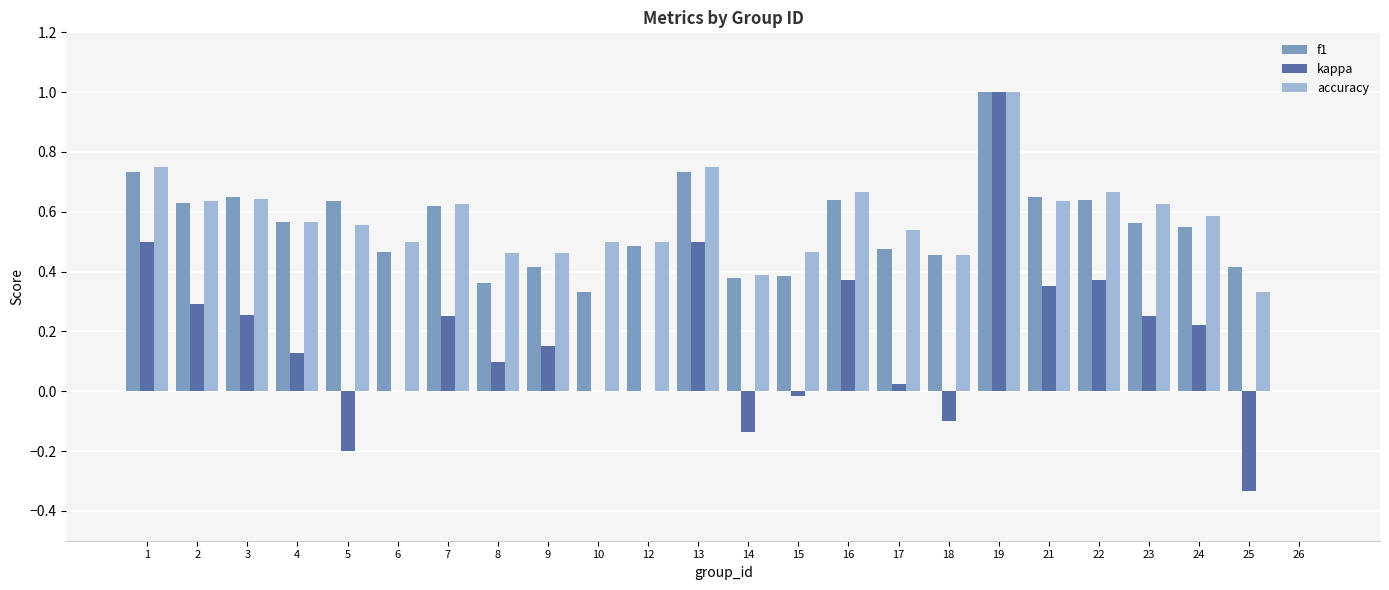

Is it true that kappa equals 0.4 at 16?

True